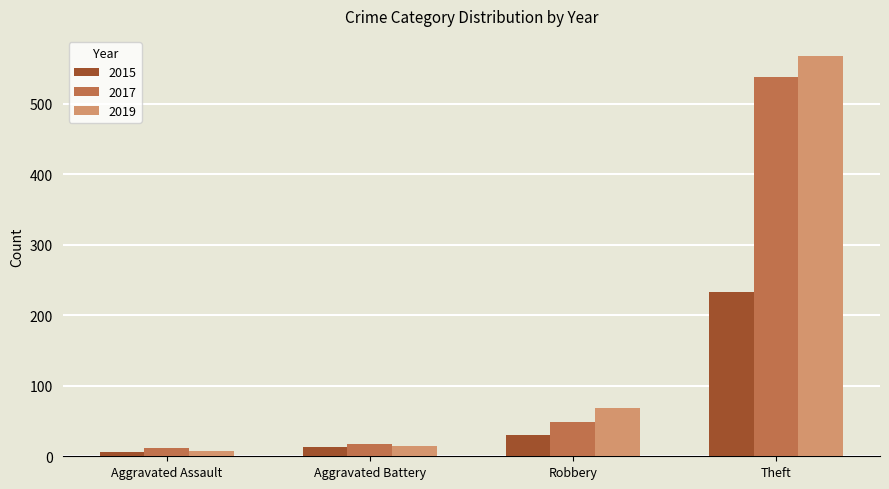

What is the average value of the 2017 series?

154